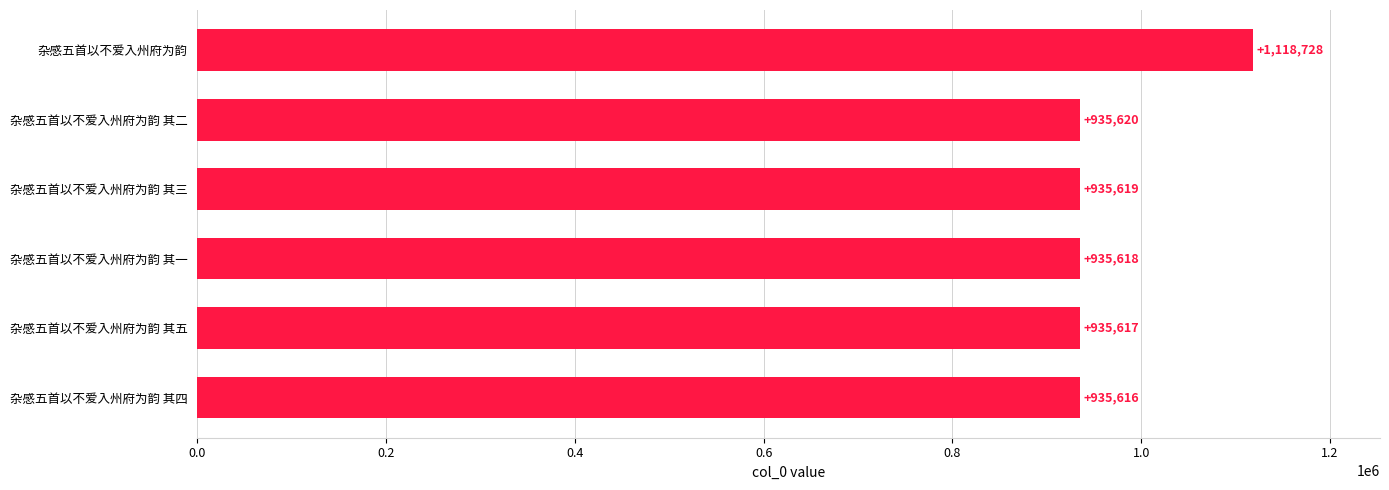

Is it true that the value at 杂感五首以不爱入州府为韵 其五 is 232277?

False